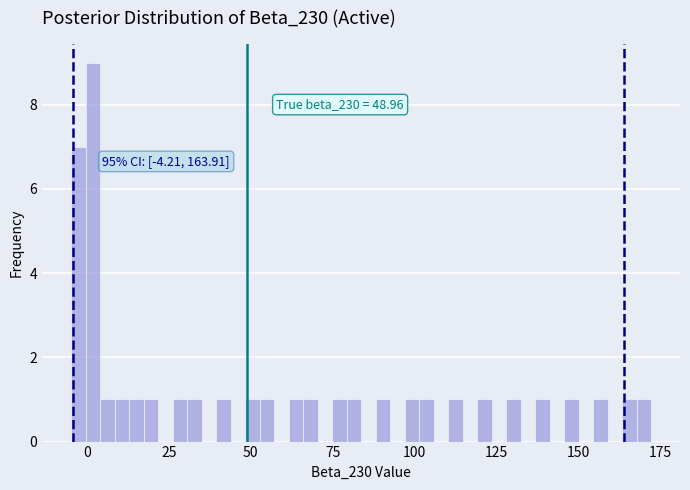

Read against the x-axis, roughly where is the centre of the tallest bar?

0